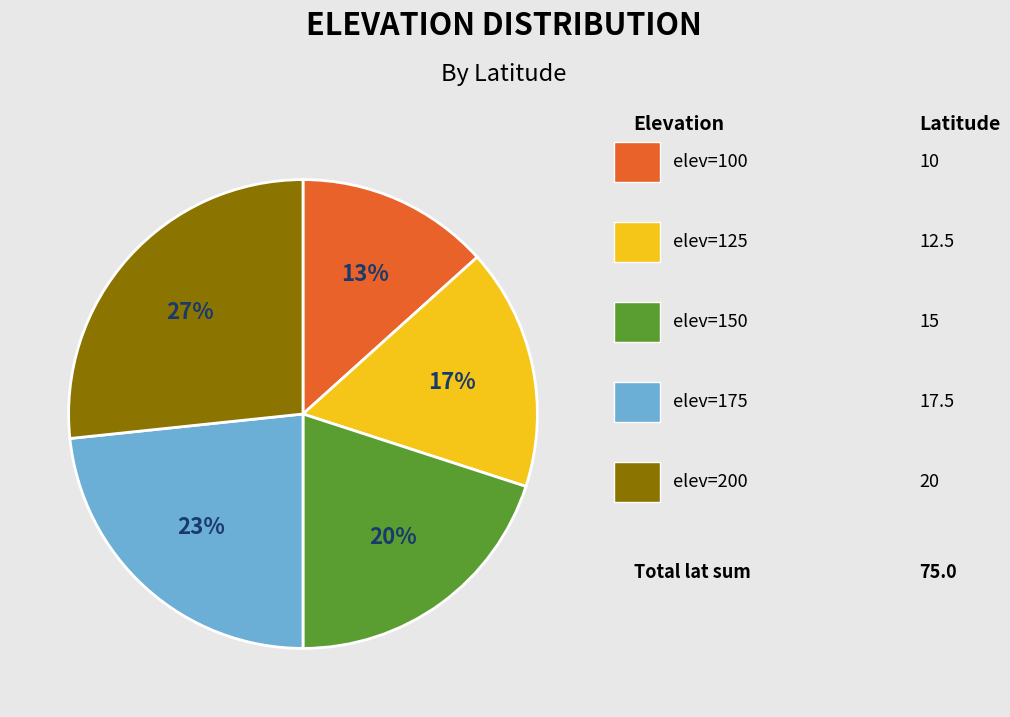

How many segments does this pie chart have?

5